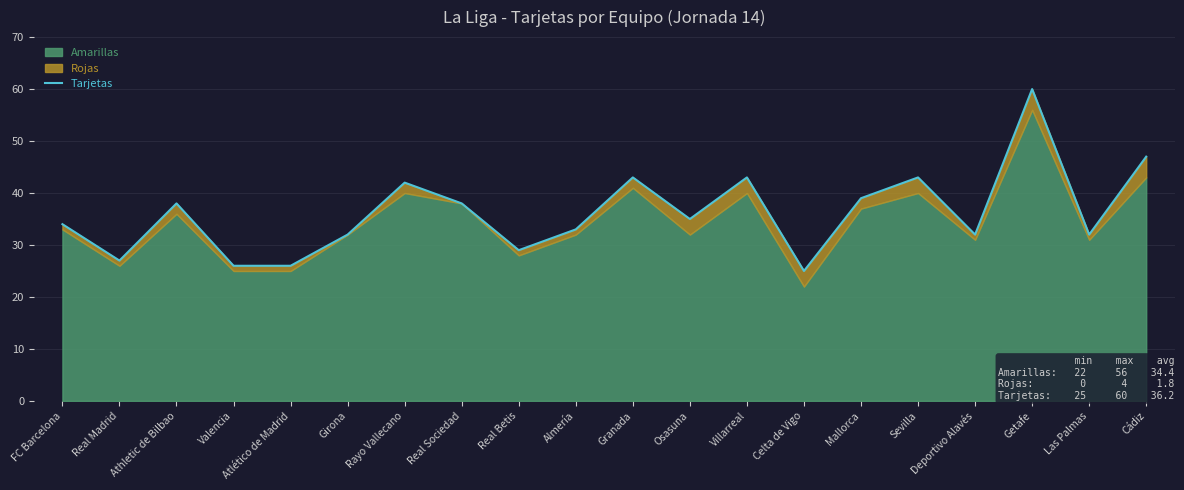

Between Real Sociedad and Sevilla, which is larger?

Sevilla